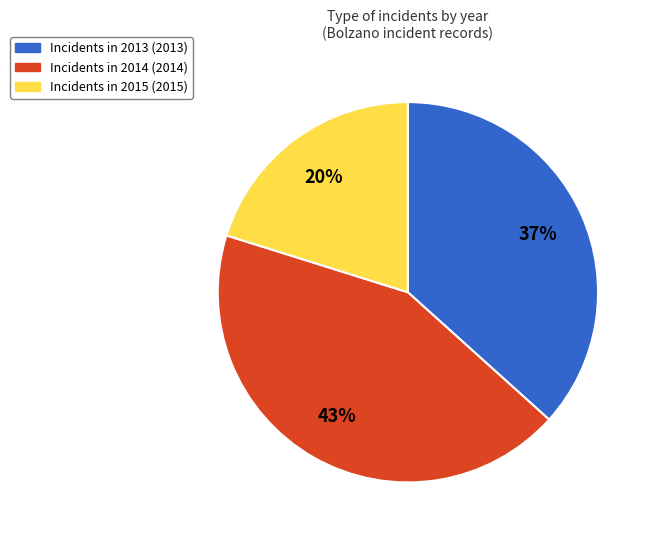

To the nearest percent, what is the average slice percentage?

33%